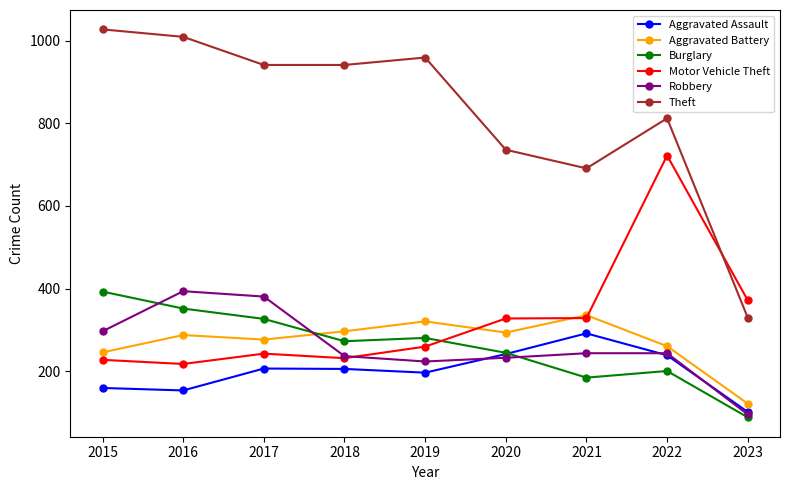

The value of Aggravated Assault at 2019 is 304. True or false?

False